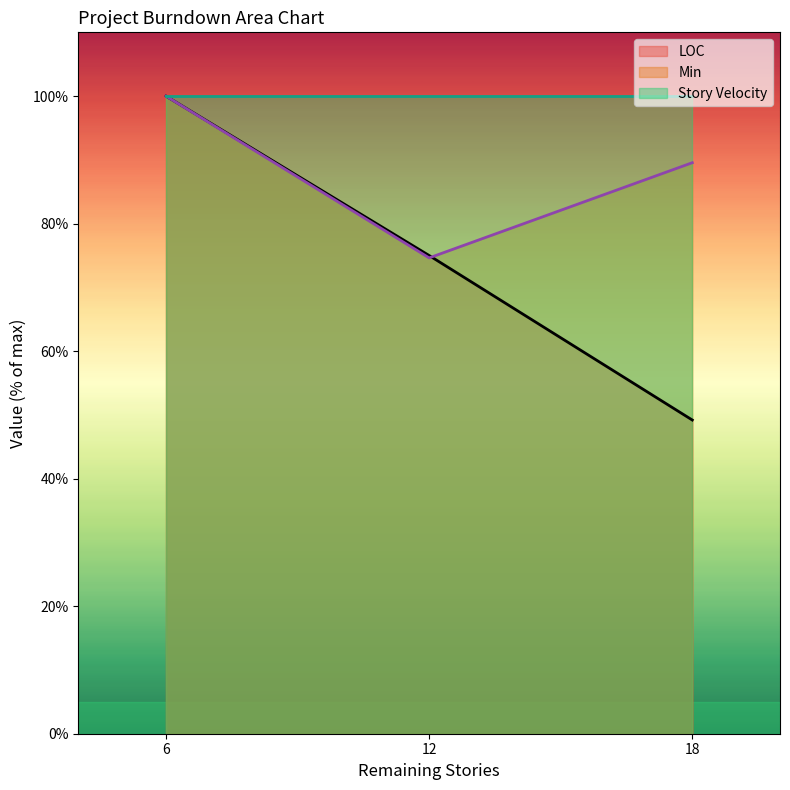

Is the value of LOC at 12 greater than the value of Min at 6?

No